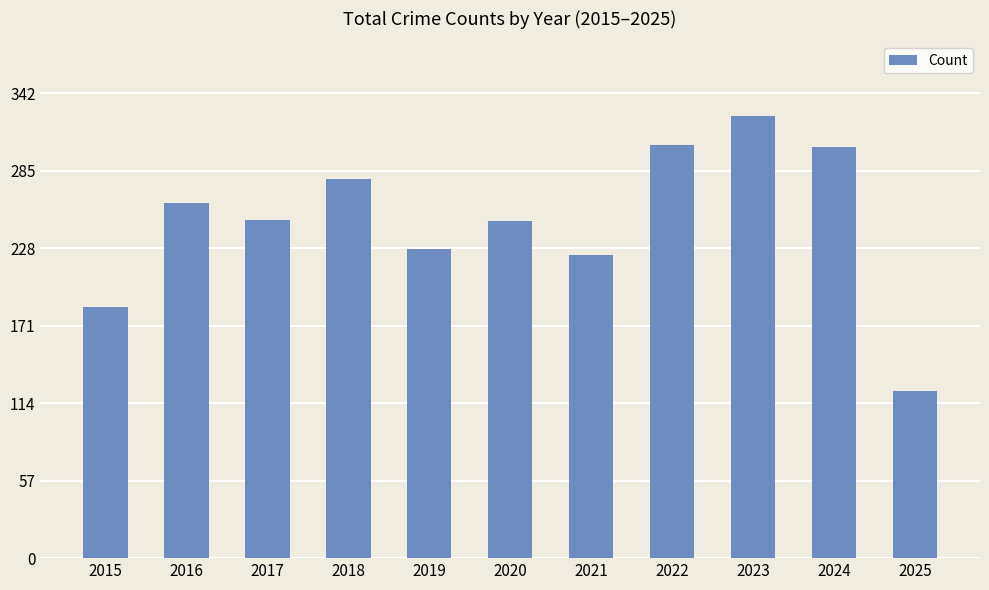

Where is the data nearest to the value 224?

2021